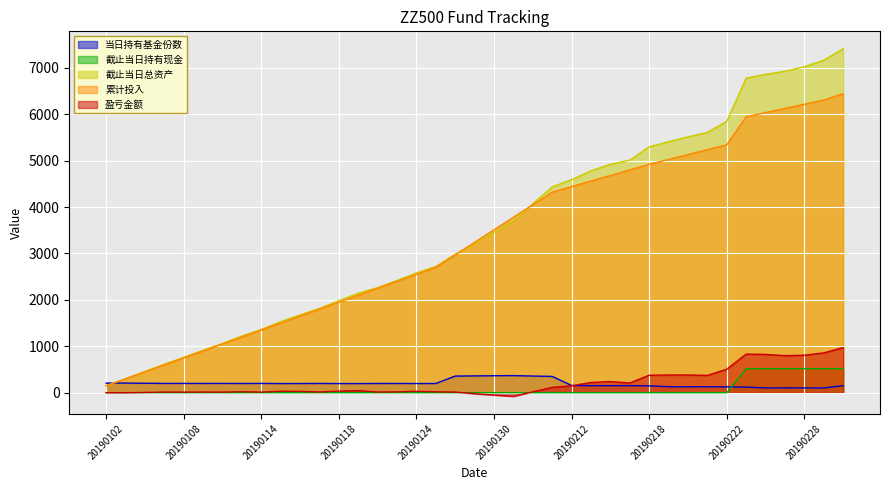

What is the spread (max minus min) of values at 20190201?

4069.1